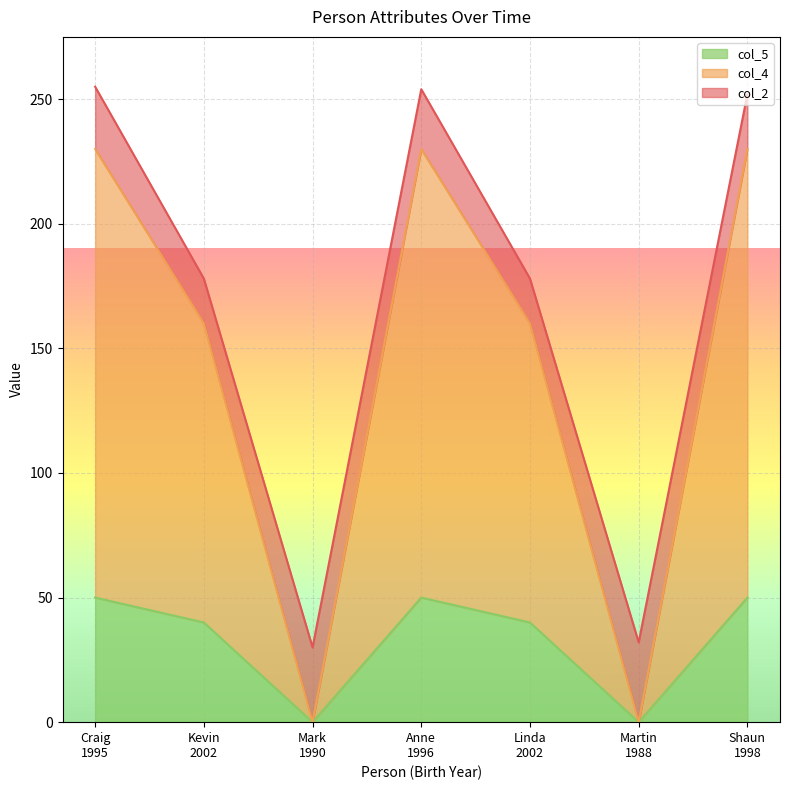

What is the total value across all series at Anne
1996?

254